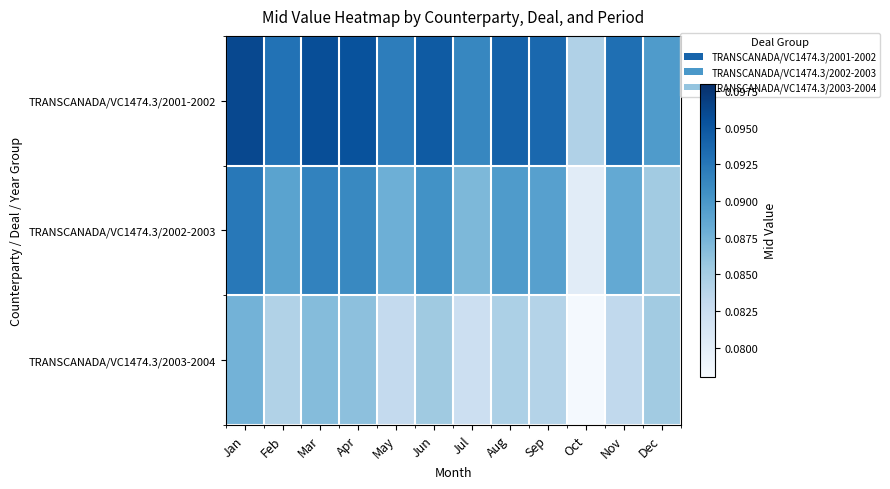

How many data points does each series have?

12